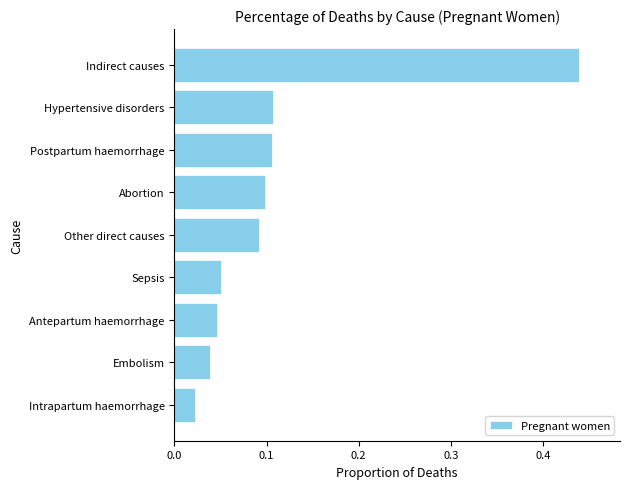

Is it true that the value at Hypertensive disorders is 0.1?

True